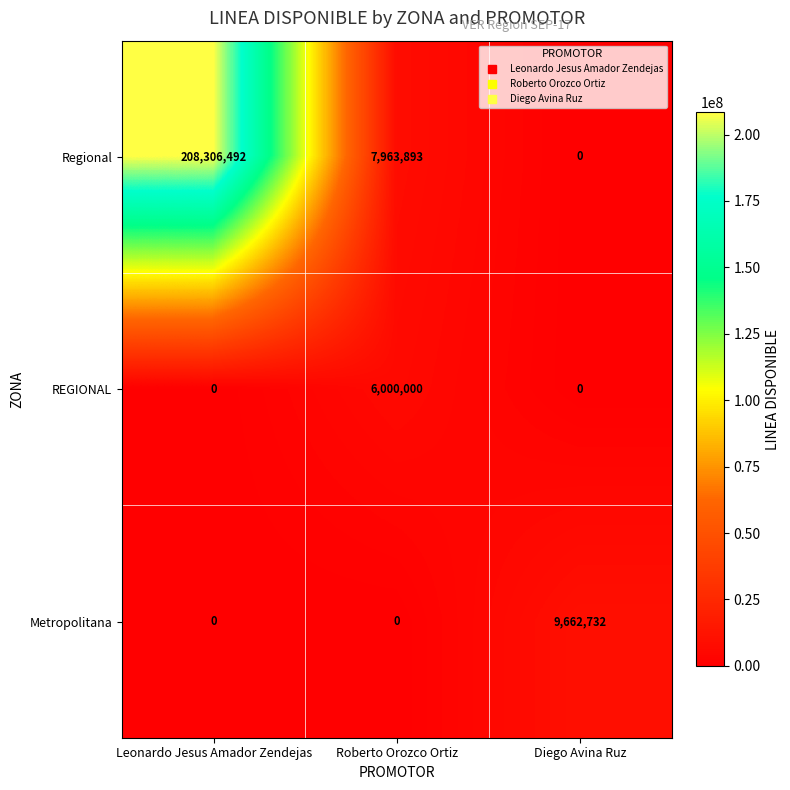

Reading left to right, what are all the values shown in this chart?

Regional: 208306492	7963893	0
REGIONAL: 0	6000000	0
Metropolitana: 0	0	9662732